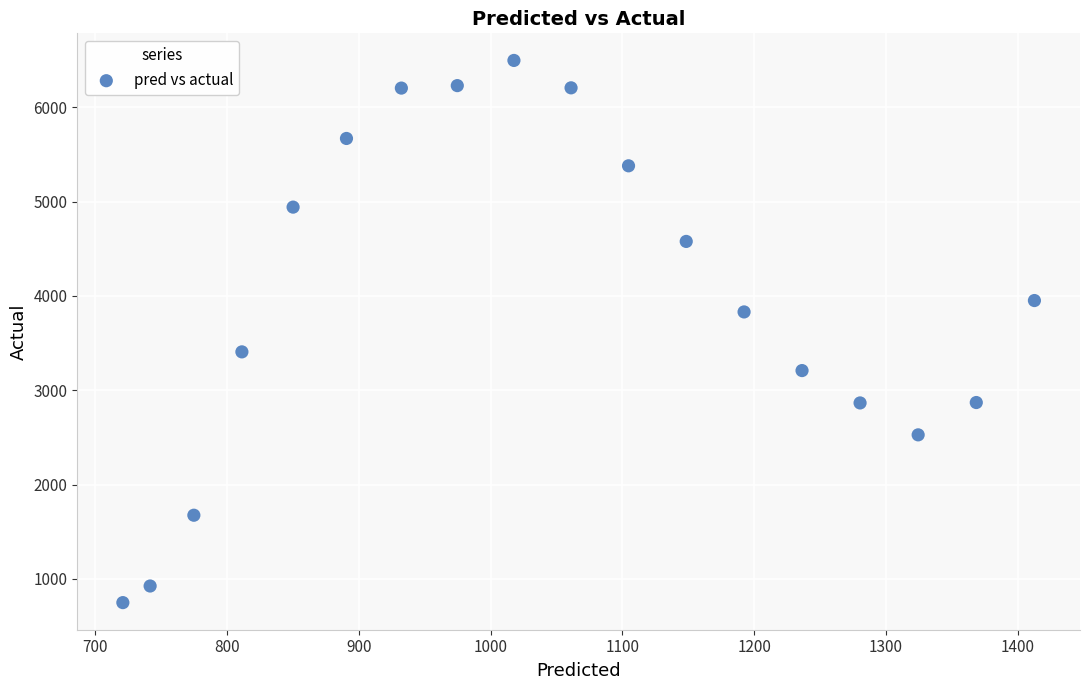

What is the range of Y values (max minus min)?

5749.5